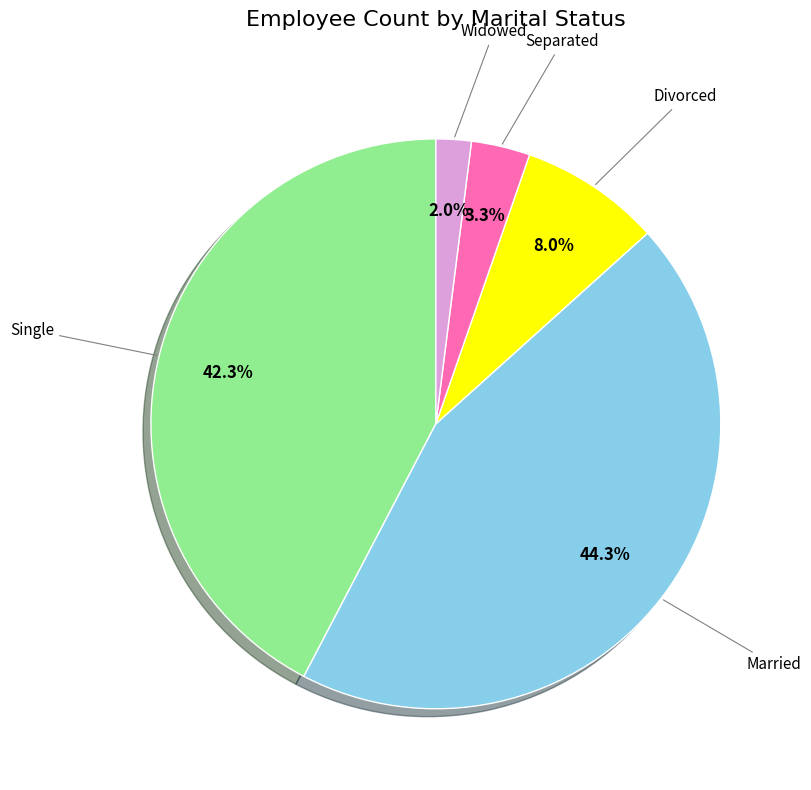

Which category has the biggest portion of the pie?

Married